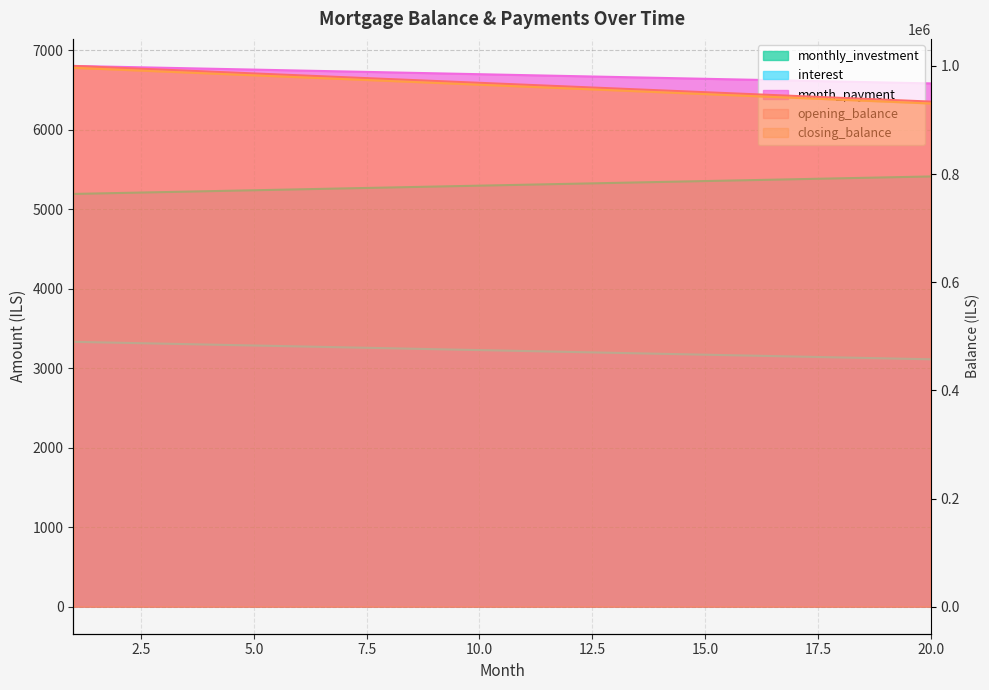

At which label is interest closest to 967013?

11